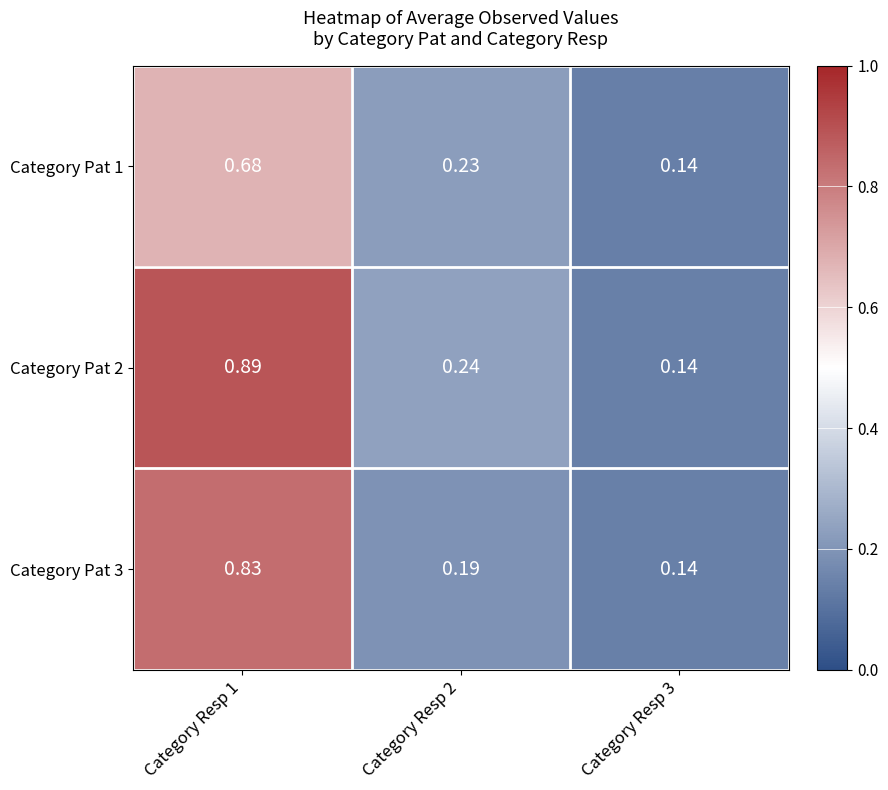

How many categories are shown in the chart?

3